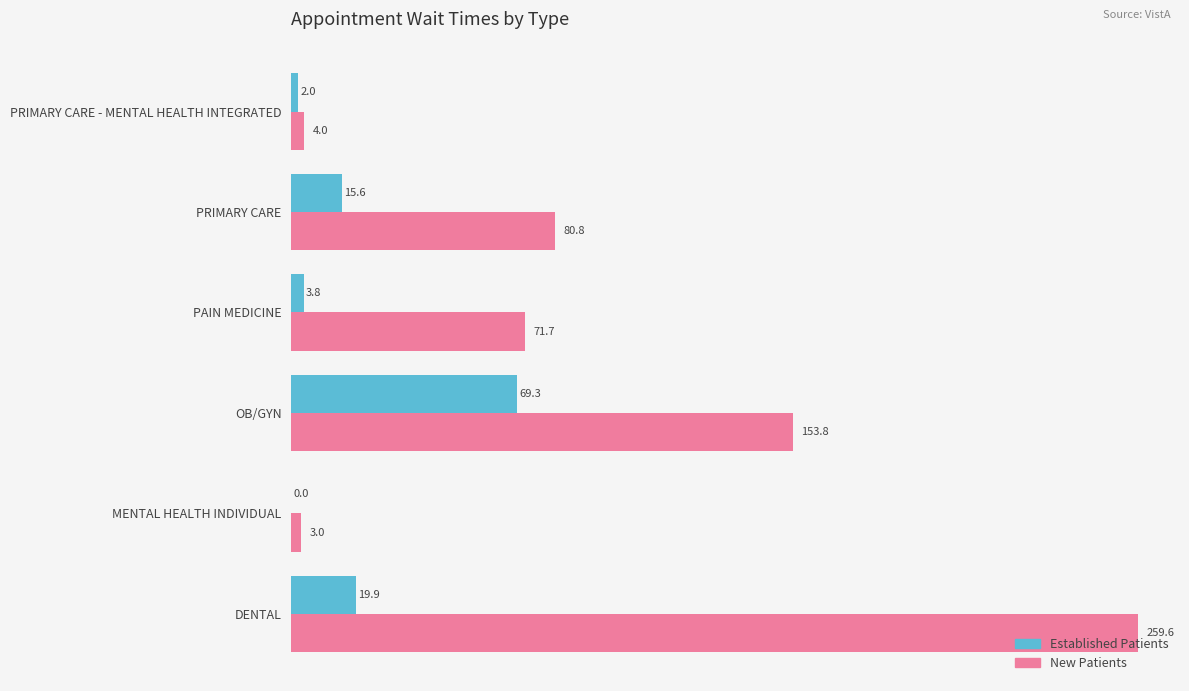

At which category is the sum across all series the highest?

DENTAL